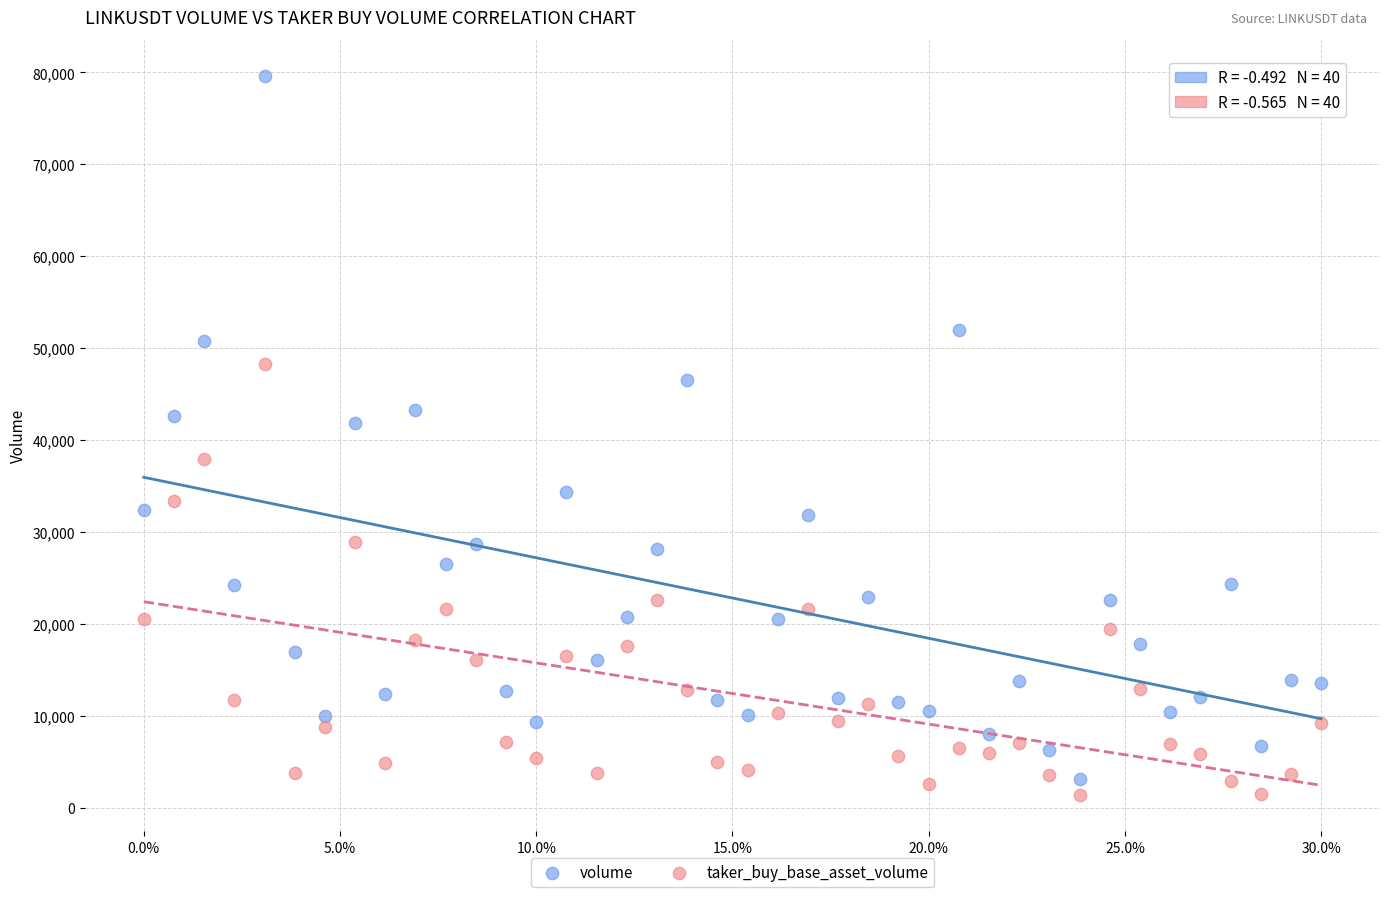

What are all the series names shown in the legend?

volume, taker_buy_base_asset_volume